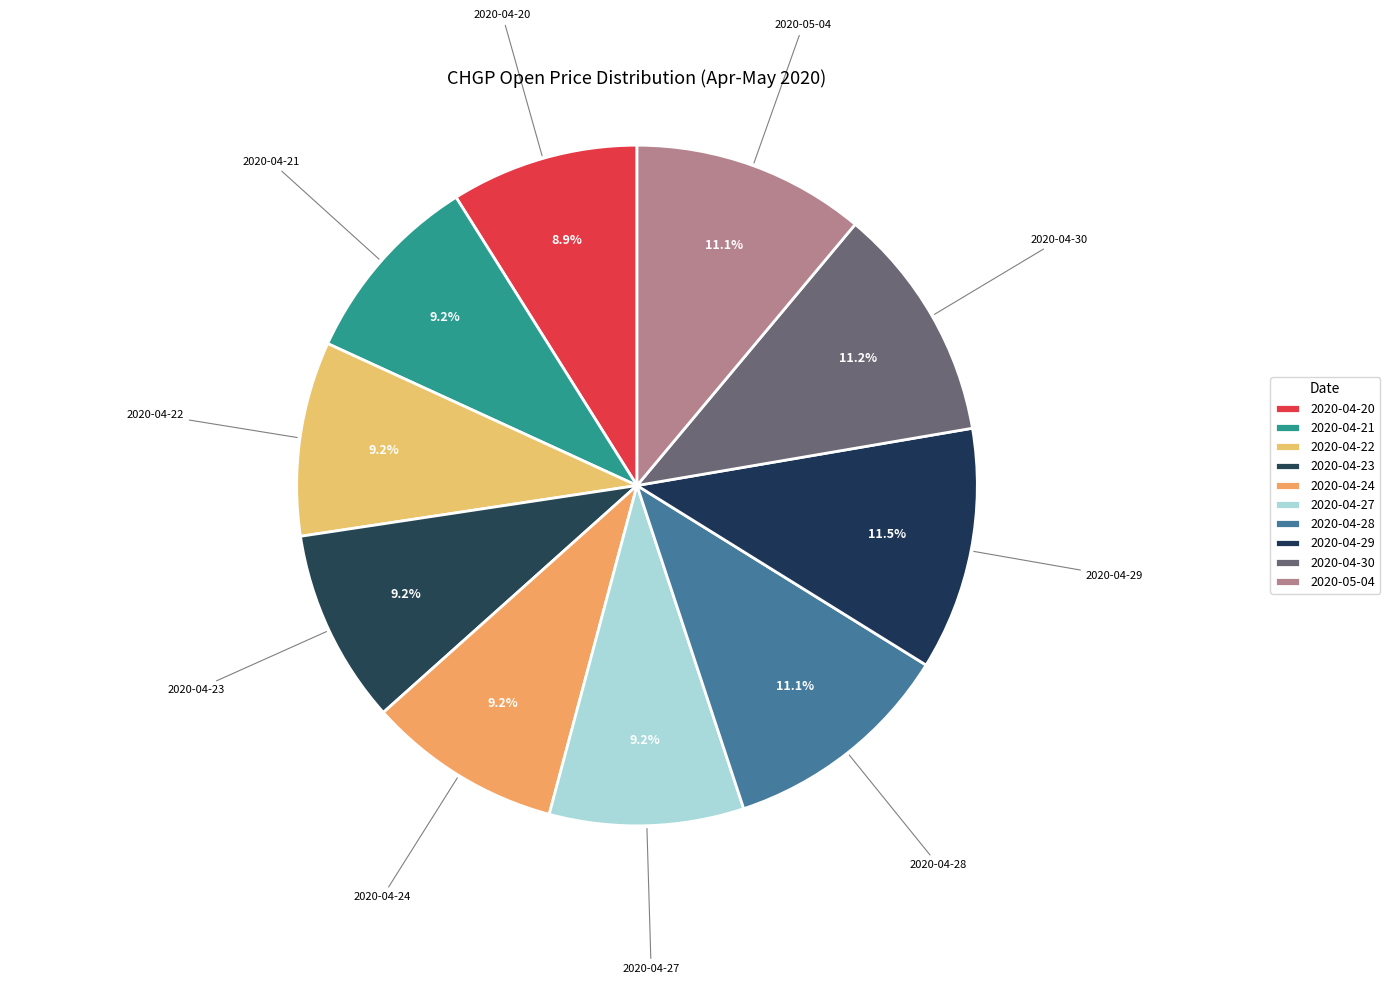

To the nearest percent, what portion does 2020-04-24 represent?

9%